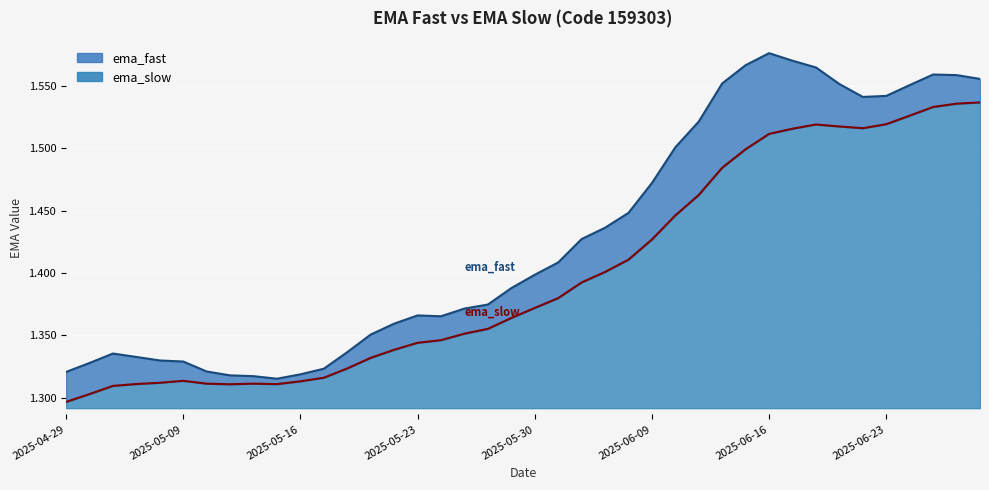

Is the value of ema_fast at 2025-05-12 greater than the value of ema_slow at 2025-06-20?

No